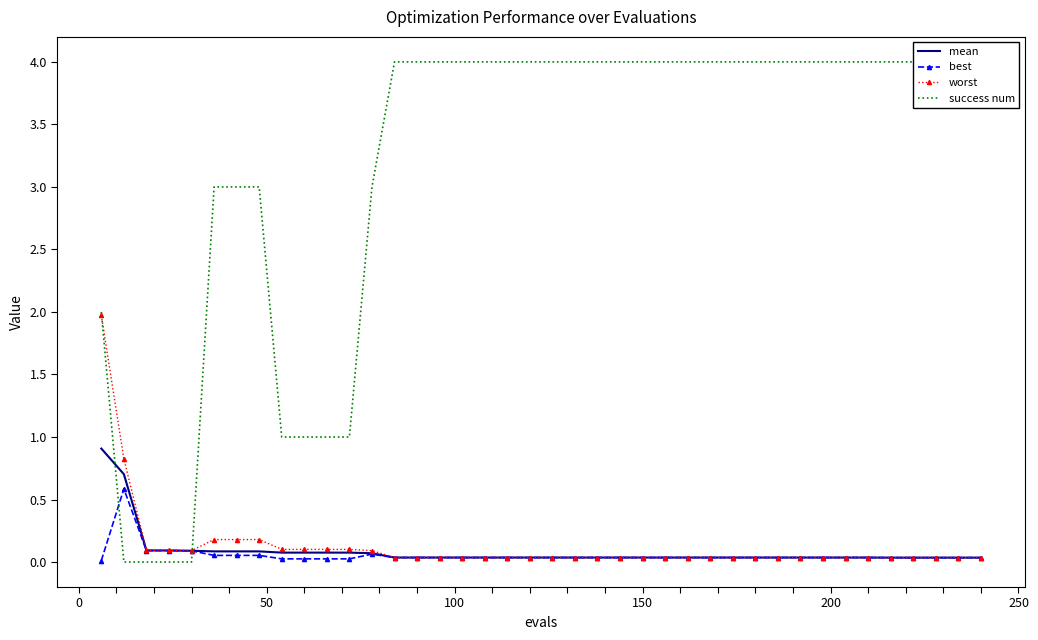

The best series shows 0.0 at 35. True or false?

False